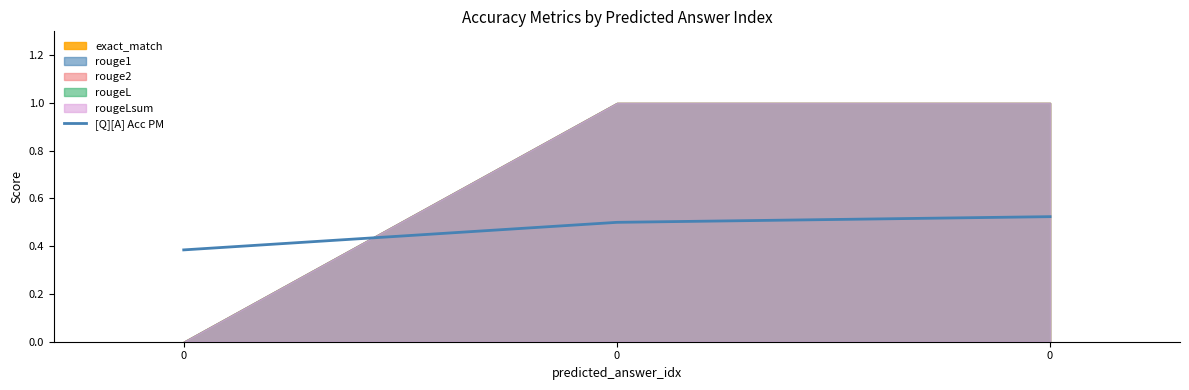

The value at 0 is 0.3. True or false?

False